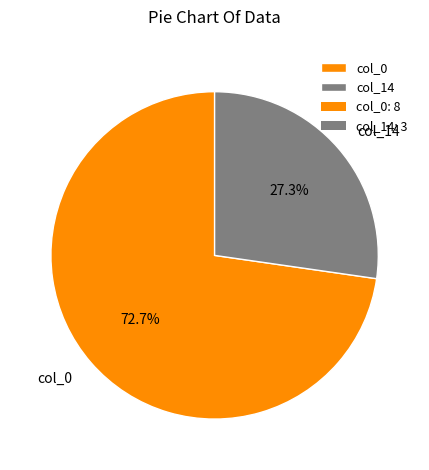

What percentage is NOT represented by col_14?

72.7%